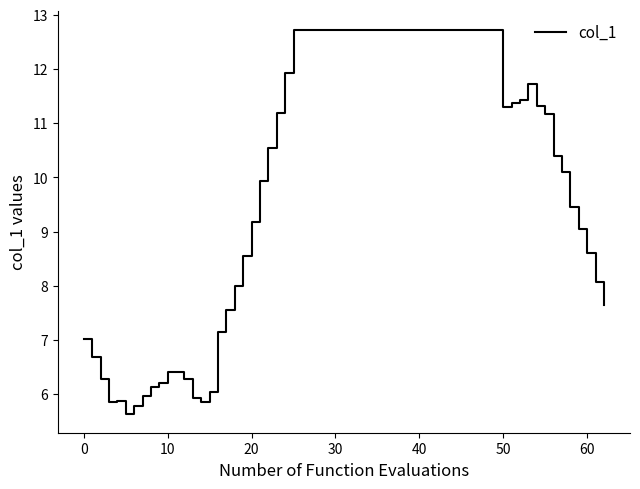

What is the minimum value shown in the chart?

5.6